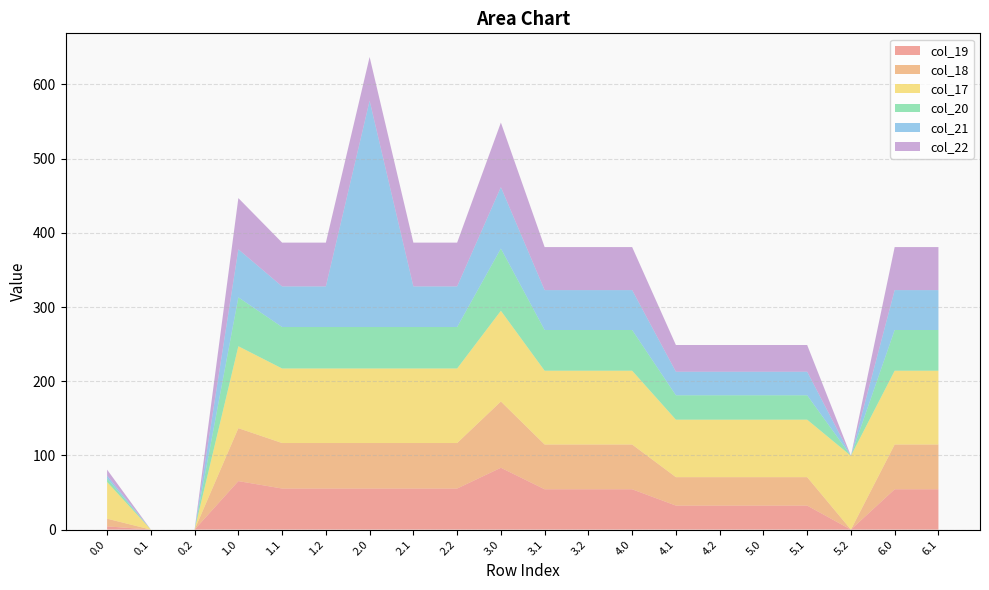

Reading right to left, transcribe all the data shown in this chart.

col_19: 6.1=54.4	6.0=54.4	5.2=0.0	5.1=32.4	5.0=32.4	4.2=32.4	4.1=32.4	4.0=54.4	3.2=54.4	3.1=54.4	3.0=83.4	2.2=55.4	2.1=55.4	2.0=55.4	1.2=55.4	1.1=55.4	1.0=65.4	0.2=0.0	0.1=0.0	0.0=4.4
col_18: 6.1=60.3	6.0=60.3	5.2=0.0	5.1=38.3	5.0=38.3	4.2=38.3	4.1=38.3	4.0=60.3	3.2=60.3	3.1=60.3	3.0=89.3	2.2=61.3	2.1=61.3	2.0=61.3	1.2=61.3	1.1=61.3	1.0=71.3	0.2=0.0	0.1=0.0	0.0=10.3
col_17: 6.1=99.5	6.0=99.5	5.2=99.5	5.1=77.5	5.0=77.5	4.2=77.5	4.1=77.5	4.0=99.5	3.2=99.5	3.1=99.5	3.0=122.3	2.2=100.5	2.1=100.5	2.0=100.5	1.2=100.5	1.1=100.5	1.0=110.5	0.2=0.0	0.1=0.0	0.0=49.5
col_20: 6.1=54.9	6.0=54.9	5.2=0.0	5.1=32.9	5.0=32.9	4.2=32.9	4.1=32.9	4.0=54.9	3.2=54.9	3.1=54.9	3.0=83.9	2.2=55.9	2.1=55.9	2.0=55.9	1.2=55.9	1.1=55.9	1.0=65.9	0.2=0.0	0.1=0.0	0.0=4.9
col_21: 6.1=53.8	6.0=53.8	5.2=0.0	5.1=31.8	5.0=31.8	4.2=31.8	4.1=31.8	4.0=53.8	3.2=53.8	3.1=53.8	3.0=82.8	2.2=54.8	2.1=54.8	2.0=305.0	1.2=54.8	1.1=54.8	1.0=64.8	0.2=0.0	0.1=0.0	0.0=3.8
col_22: 6.1=58.0	6.0=58.0	5.2=0.0	5.1=36.0	5.0=36.0	4.2=36.0	4.1=36.0	4.0=58.0	3.2=58.0	3.1=58.0	3.0=87.0	2.2=59.0	2.1=59.0	2.0=59.0	1.2=59.0	1.1=59.0	1.0=69.0	0.2=0.0	0.1=0.0	0.0=8.0